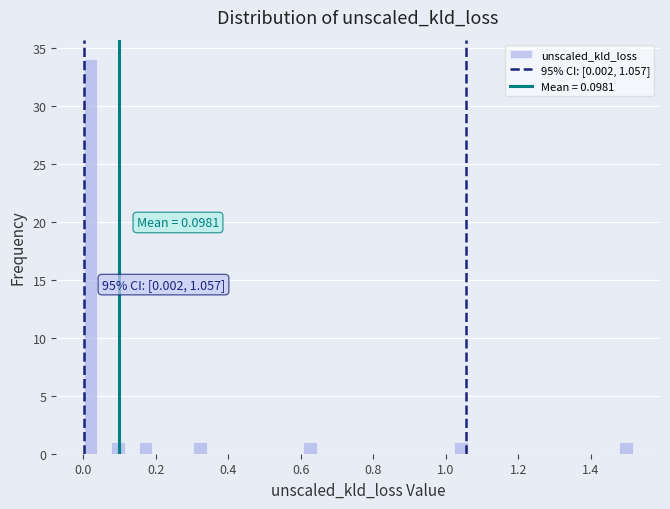

Around what value on the x-axis is the tallest bar? Give the approximate position of its centre, as read against the axis.

0.02